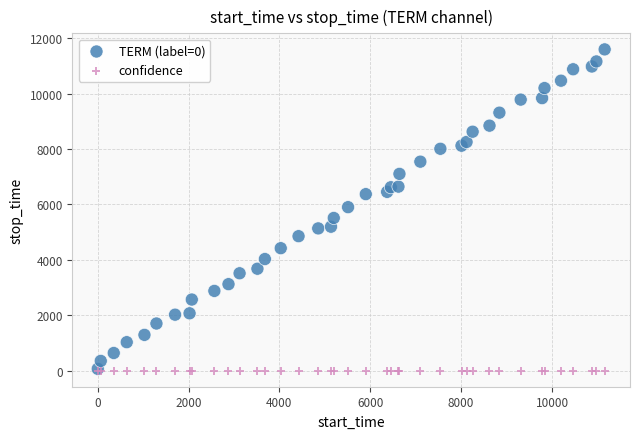

What are all the series names shown in the legend?

TERM (label=0), confidence